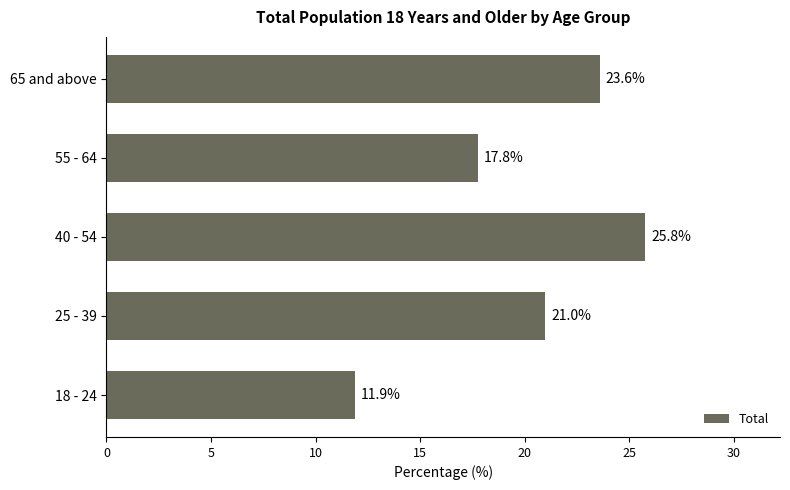

List the labels in order of value, largest first.

40 - 54, 65 and above, 25 - 39, 55 - 64, 18 - 24